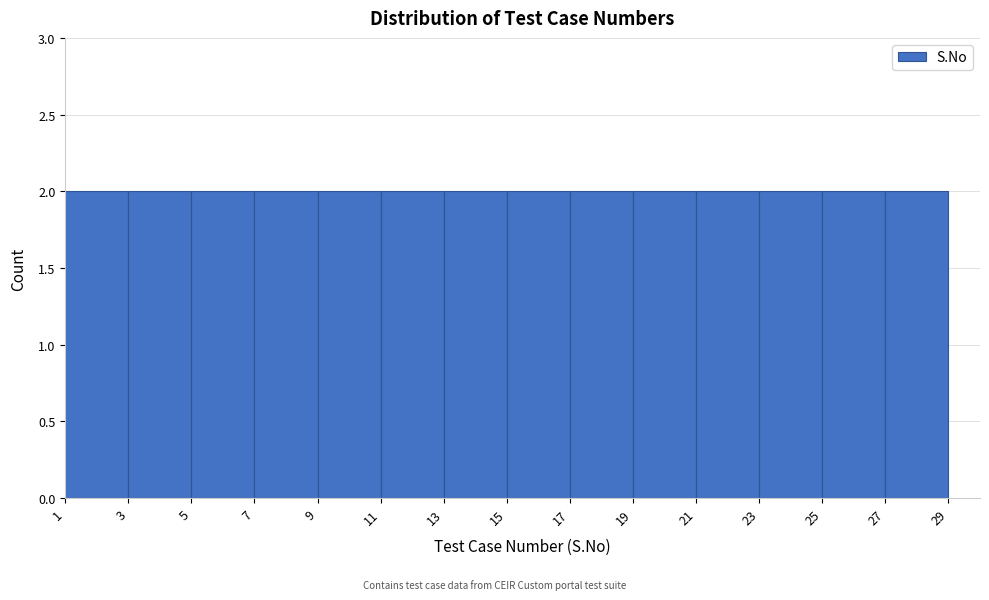

Reading left to right, list every bar in this chart as the range it spans on the x-axis followed by its height. The values are not printed on the chart, so give them approximately, as read against the axis.

1 to 3: 2
3 to 5: 2
5 to 7: 2
7 to 9: 2
9 to 11: 2
11 to 13: 2
13 to 15: 2
15 to 17: 2
17 to 19: 2
19 to 21: 2
21 to 23: 2
23 to 25: 2
25 to 27: 2
27 to 29: 2